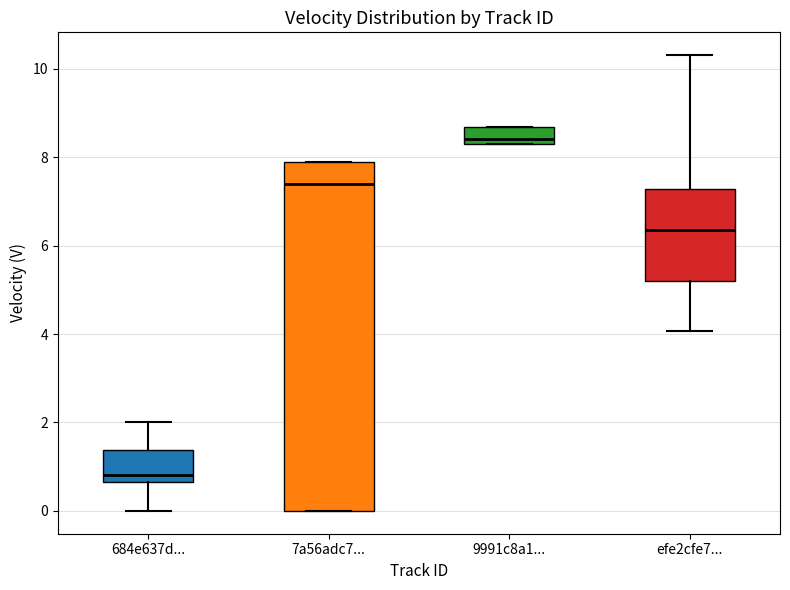

Reading left to right, read every box against the y-axis: the position of its median line, the range the box covers, and the ends of its whiskers. The values are not printed on the chart, so give them approximately, as read against the axis.

684e637d...: median 0.8, box 0.6 to 1.4, whiskers 0.0 to 2.0
7a56adc7...: median 7.4, box 0.0 to 7.8, whiskers 0.0 to 7.8
9991c8a1...: median 8.4 (just above the box's lower edge), box 8.4 to 8.6, whiskers 8.4 to 8.6
efe2cfe7...: median 6.4, box 5.2 to 7.2, whiskers 4.0 to 10.4